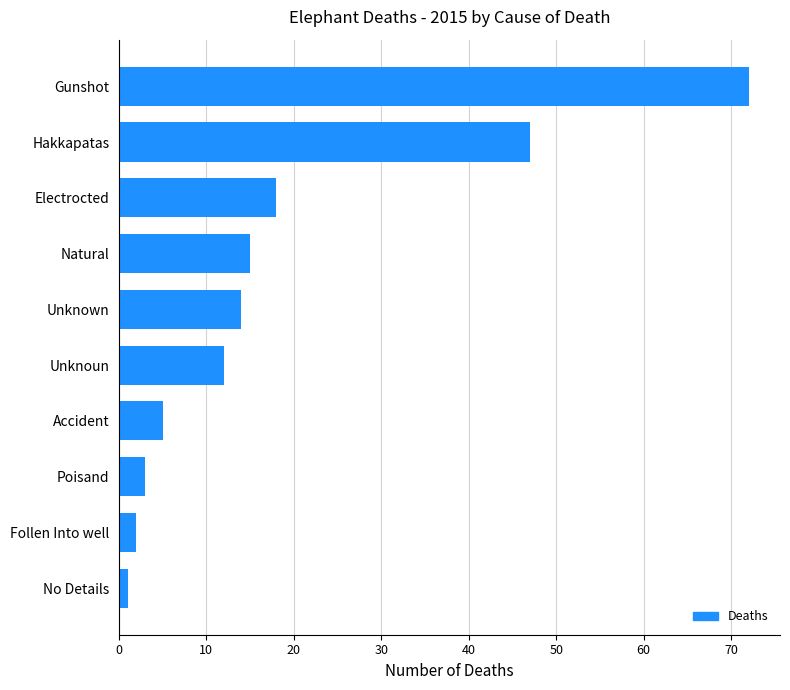

At which label is the value closest to 36?

Hakkapatas